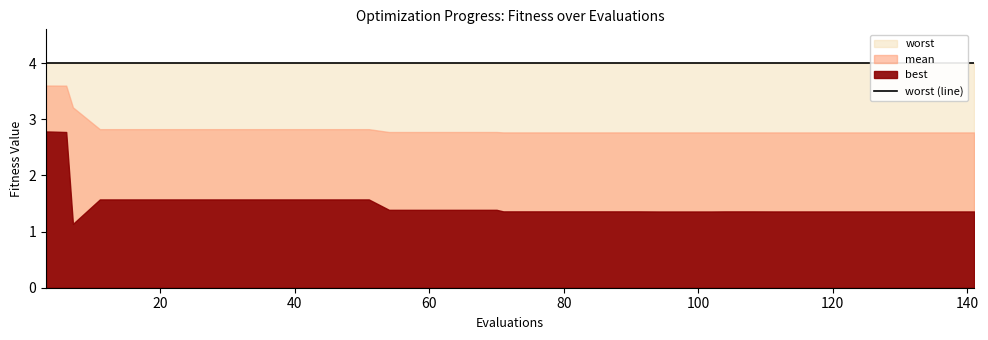

What is the spread (max minus min) of values at 6?

1.2